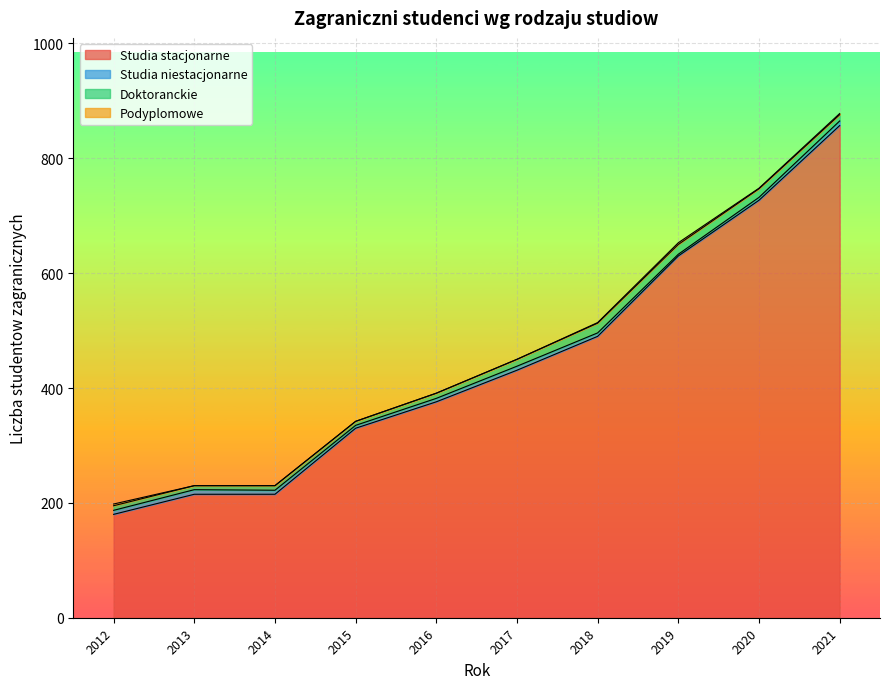

How many interior local valleys does the Doktoranckie series have?

2